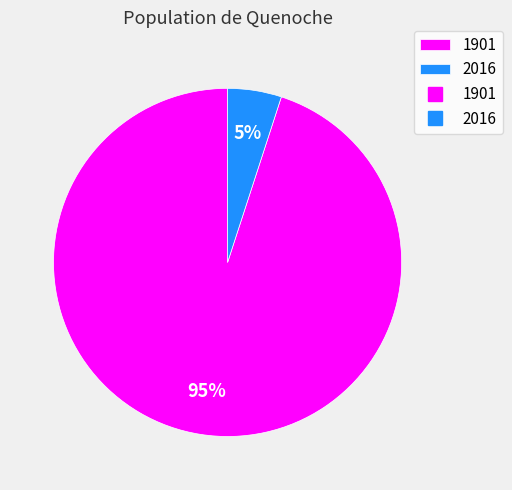

How many slices are in this pie chart?

2